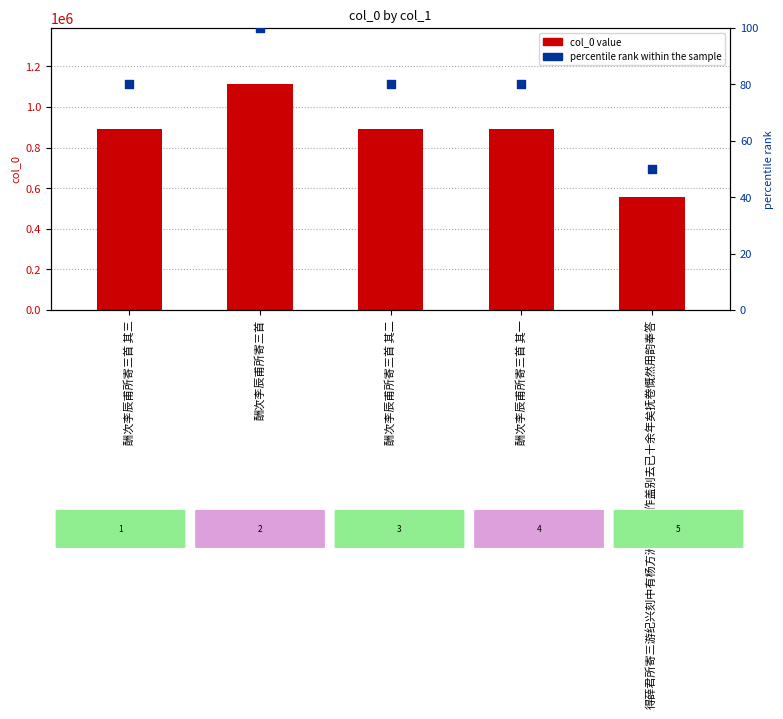

Is the value of percentile rank within the sample at 得薛君所寄三游纪兴刻中有杨方洲见怀之作盖别去已十余年矣抚卷慨然用韵奉答 greater than the value of col_0 value at 酬次李辰甫所寄三首 其一?

No